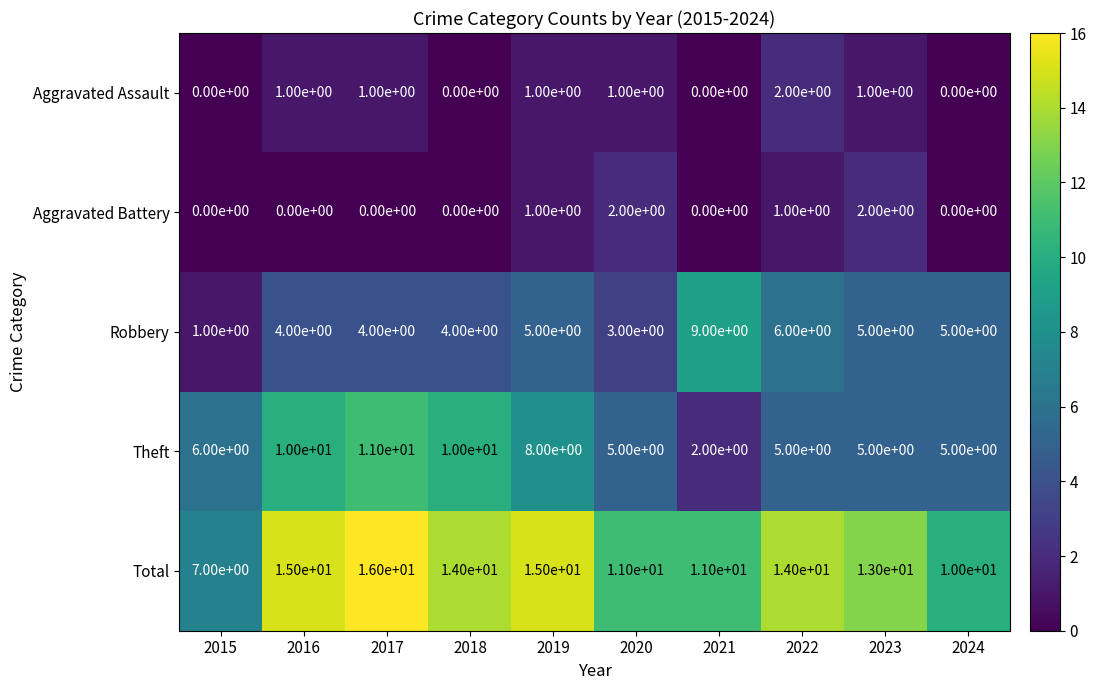

How many Aggravated Assault values are between 0 and 1?

9